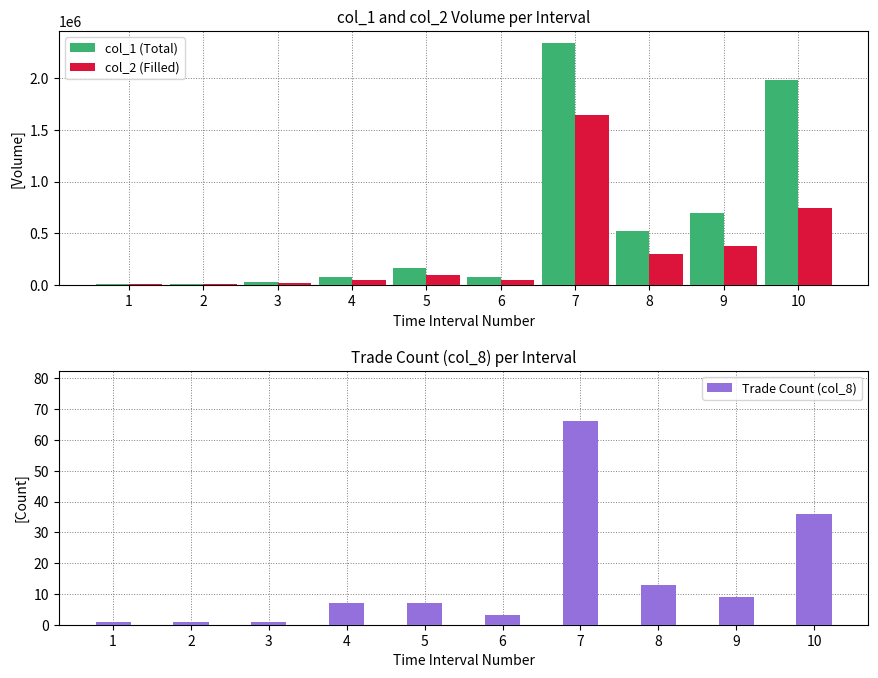

How many bars are there in total?

30